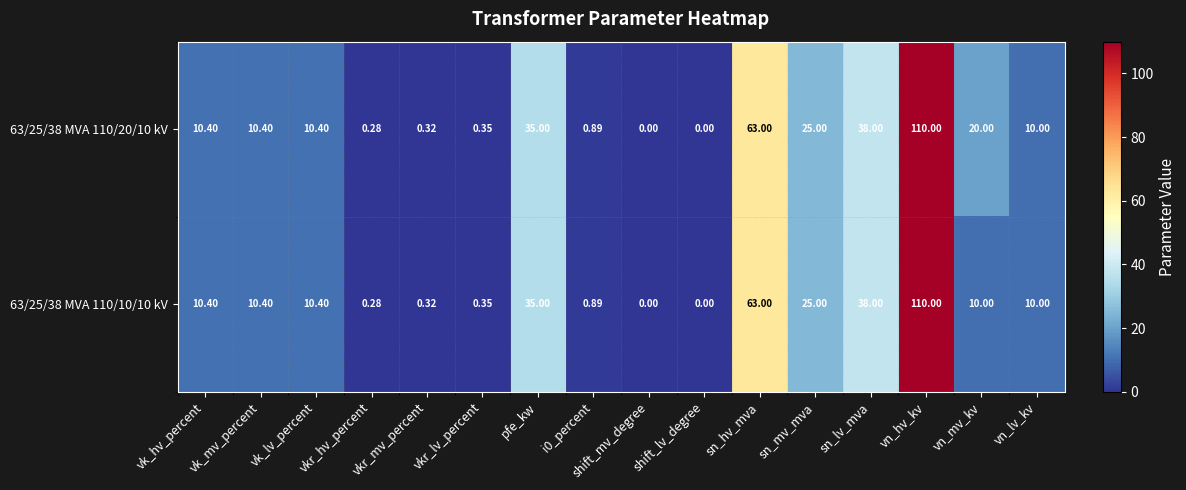

Which label corresponds to the largest value in the chart?

vn_hv_kv